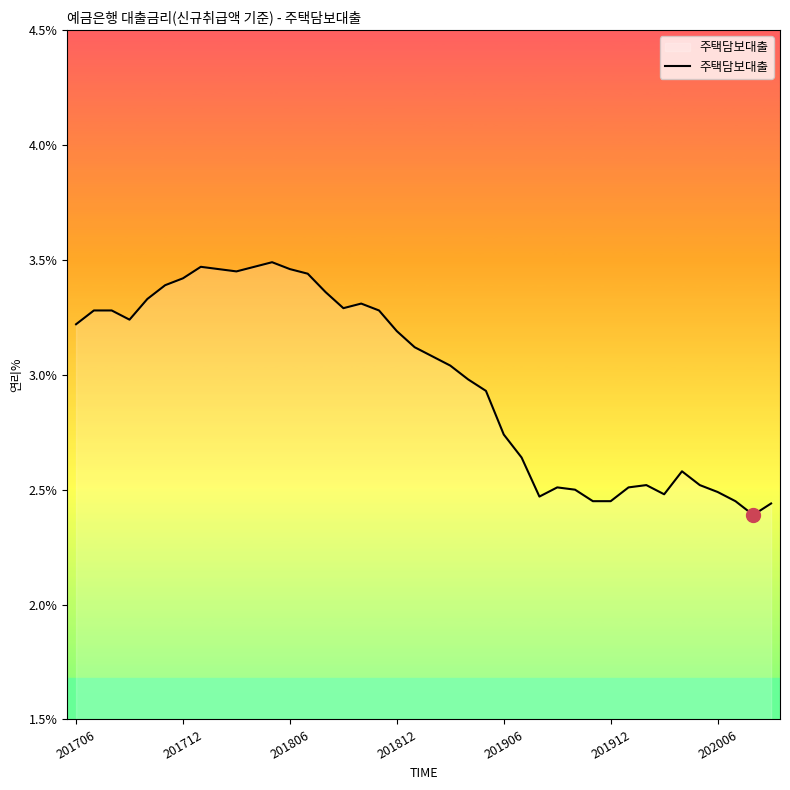

How many lines are shown in the chart?

1